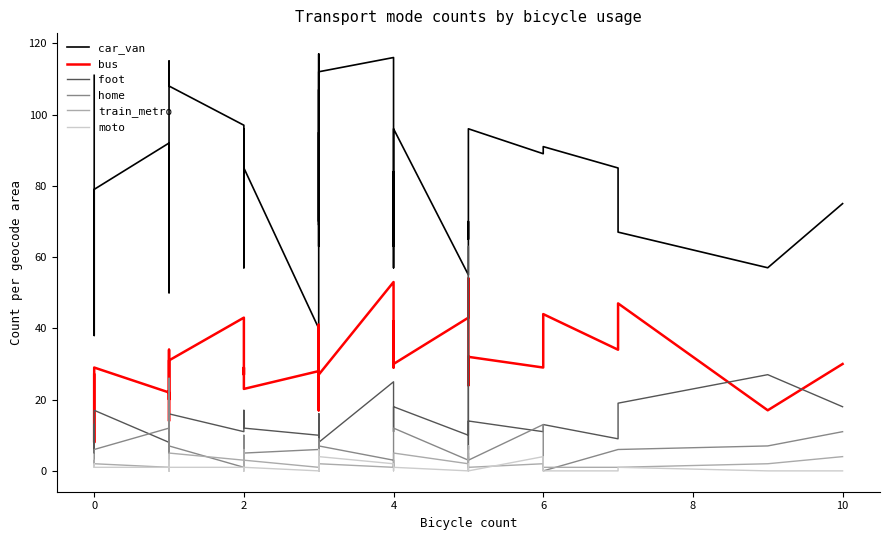

True or false: train_metro and foot intersect in this chart.

False